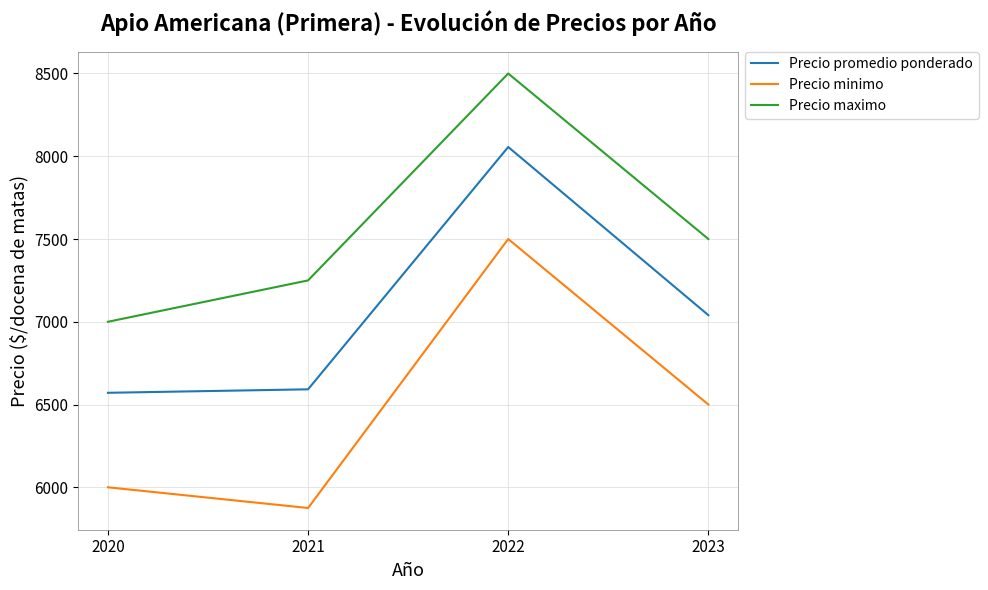

Reading left to right, extract all data points from this chart.

Precio promedio ponderado: 2020=6571	2021=6592	2022=8056	2023=7040
Precio minimo: 2020=6000	2021=5875	2022=7500	2023=6500
Precio maximo: 2020=7000	2021=7250	2022=8500	2023=7500